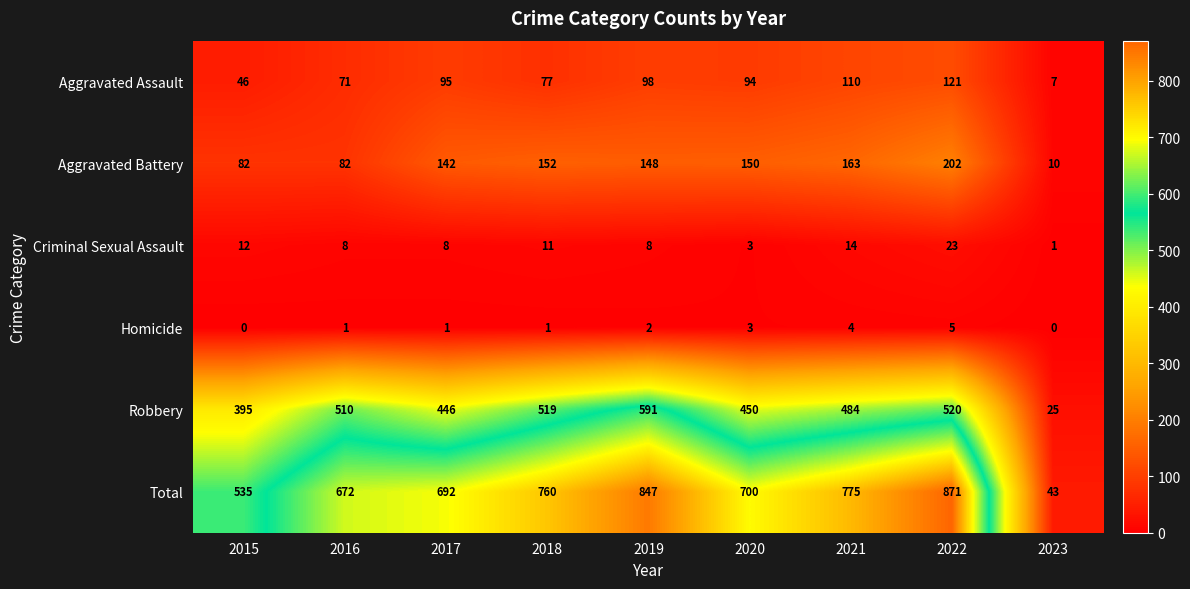

Which series has the largest total across all categories?

Total